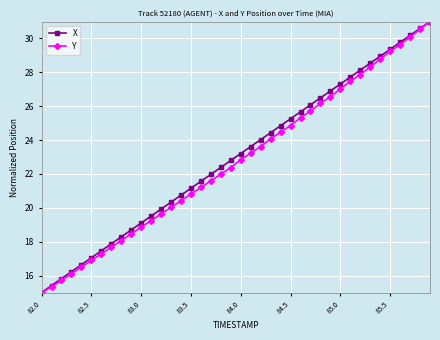

Is this an area chart (filled region under the line)?

No